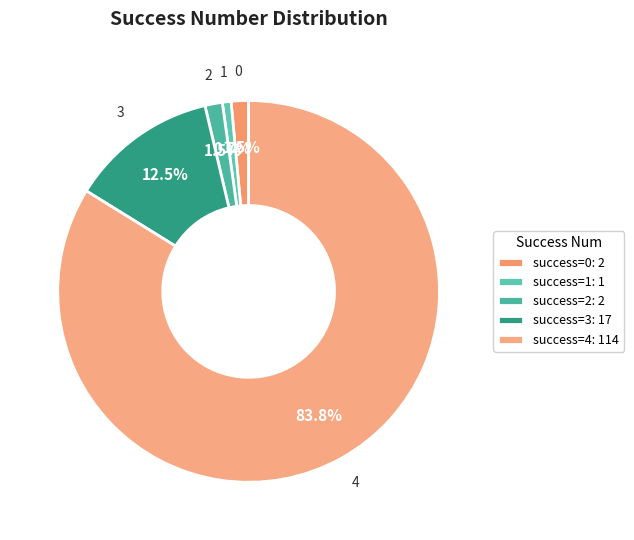

What is the majority slice?

success=4: 114